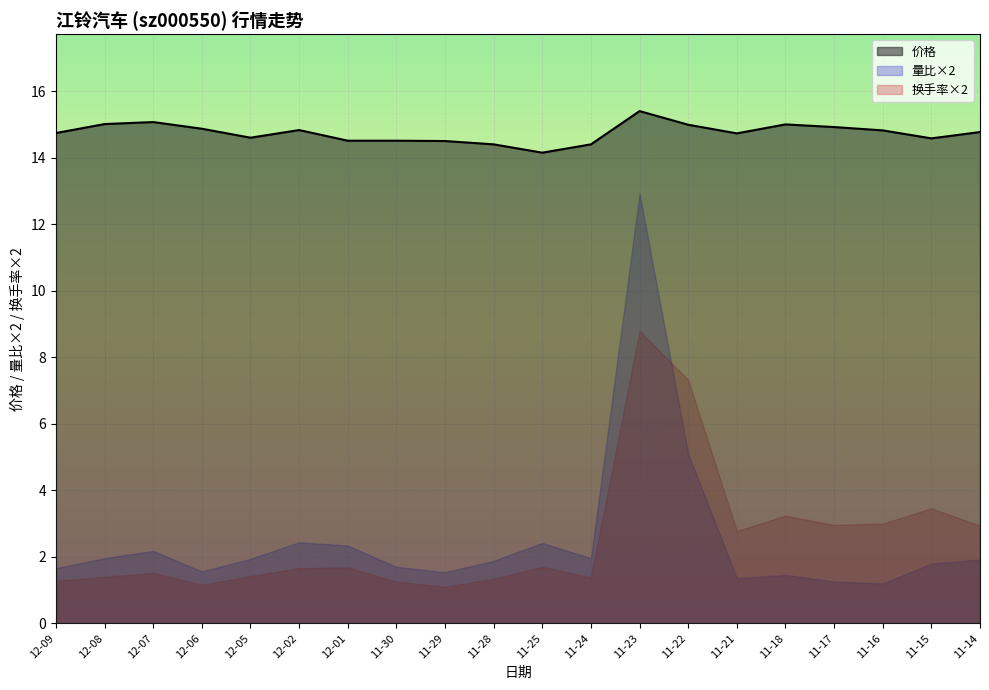

At how many categories does at least one series exceed 10?

20